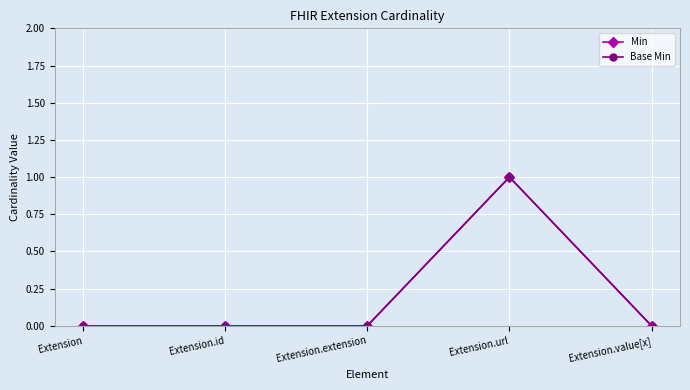

What is the sum of all Min values?

1